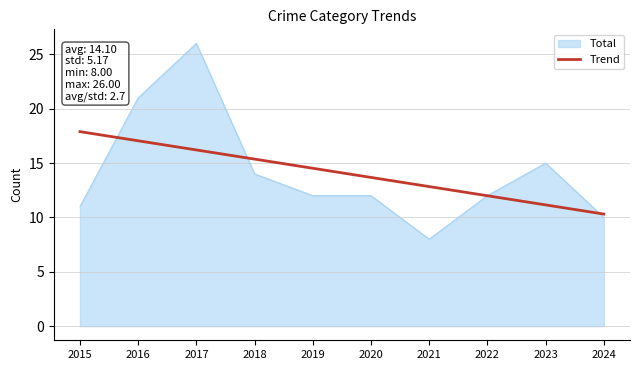

True or false: Total has a value of 12.0 at 2019.

True